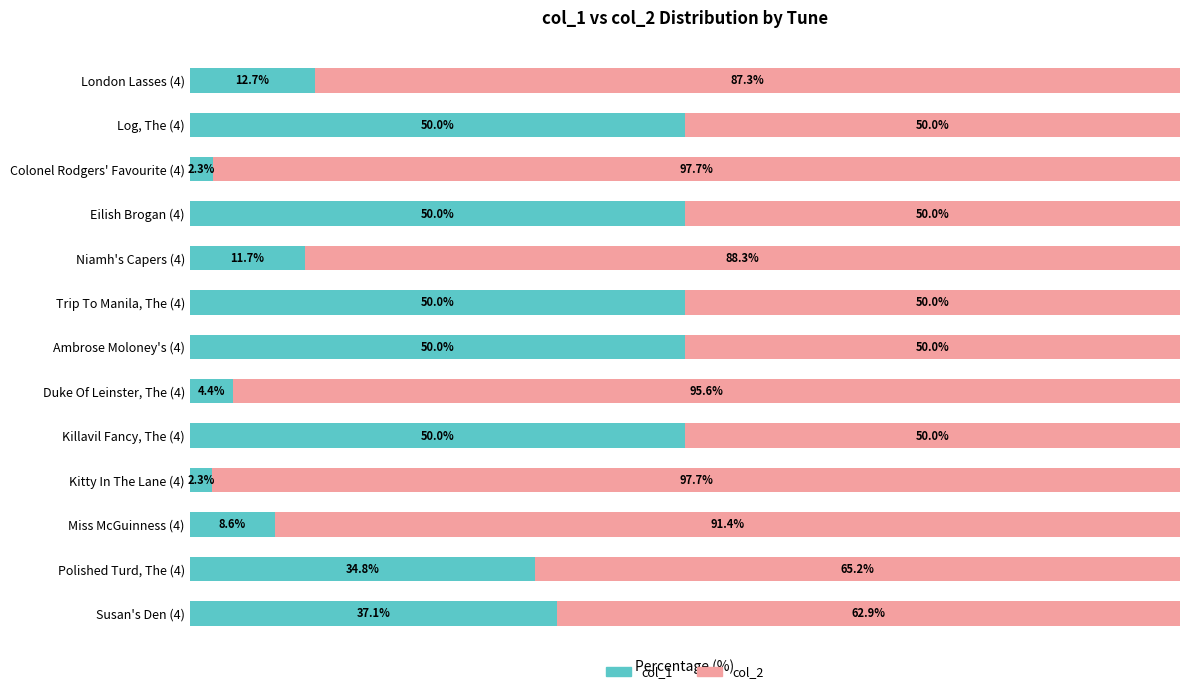

Reading left to right, list all the values displayed in this chart.

col_1: 12.7	50.0	2.3	50.0	11.7	50.0	50.0	4.4	50.0	2.3	8.6	34.8	37.1
col_2: 87.3	50.0	97.7	50.0	88.3	50.0	50.0	95.6	50.0	97.7	91.4	65.2	62.9